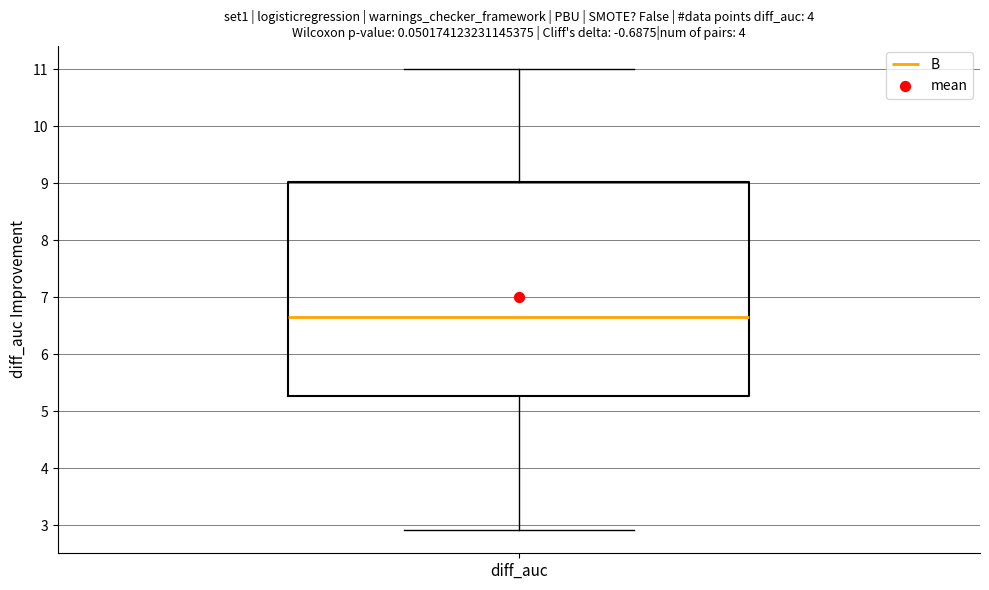

Transcribe this box plot: give where the median line is, the range the box spans, and where the two whiskers end, as read against the y-axis. The values are not printed on the chart, so give them approximately, as read against the axis.

median 6.7, box 5.3 to 9.0, whiskers 2.9 to 11.0